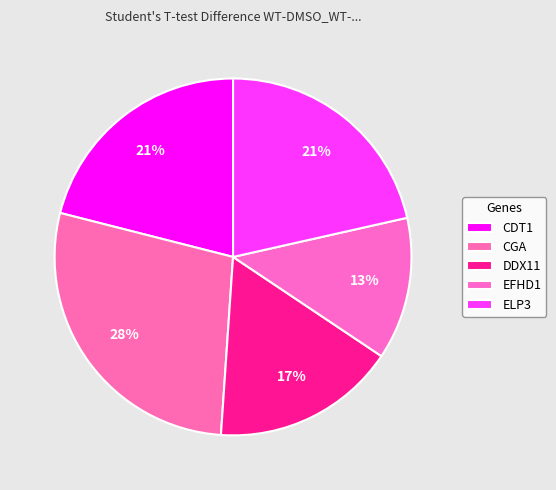

Count the number of slices in the pie.

5